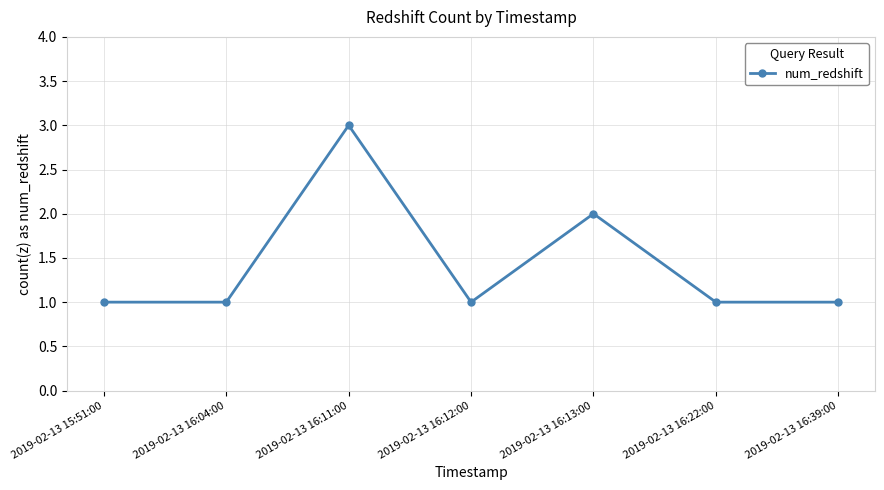

Does the chart have visible grid lines?

Yes